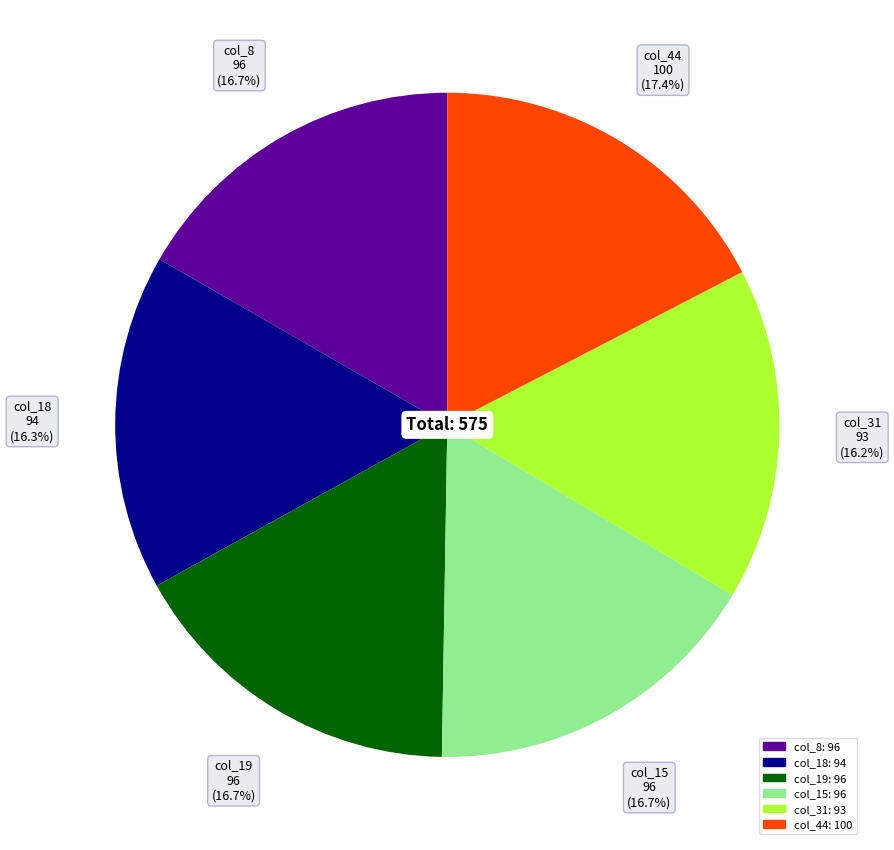

Does any single category account for the majority?

No